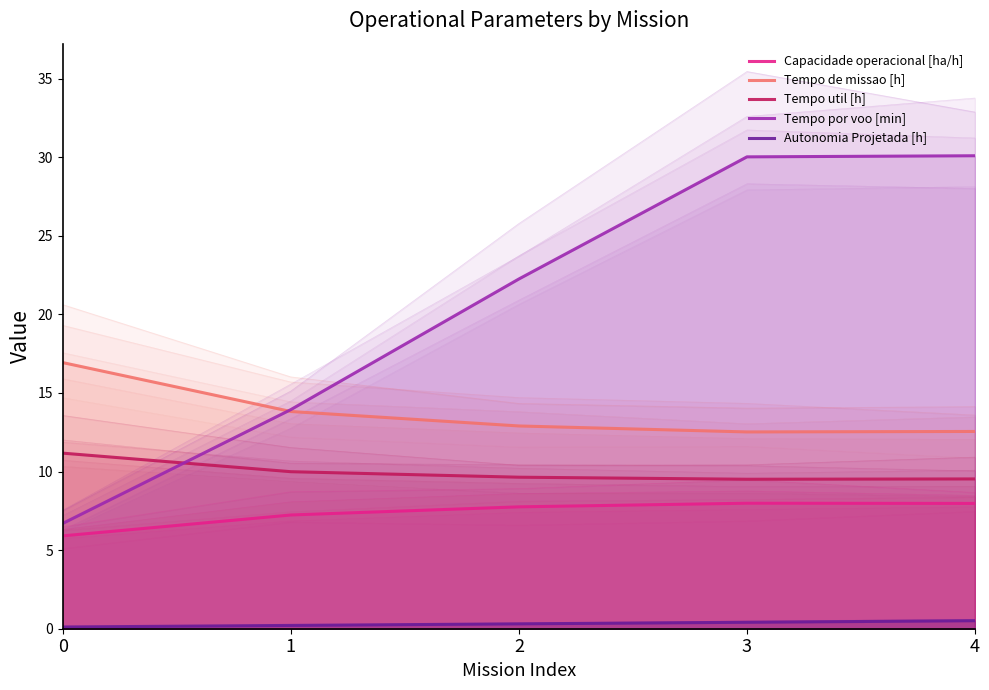

True or false: Autonomia Projetada [h] and Tempo util [h] cross at least once.

False